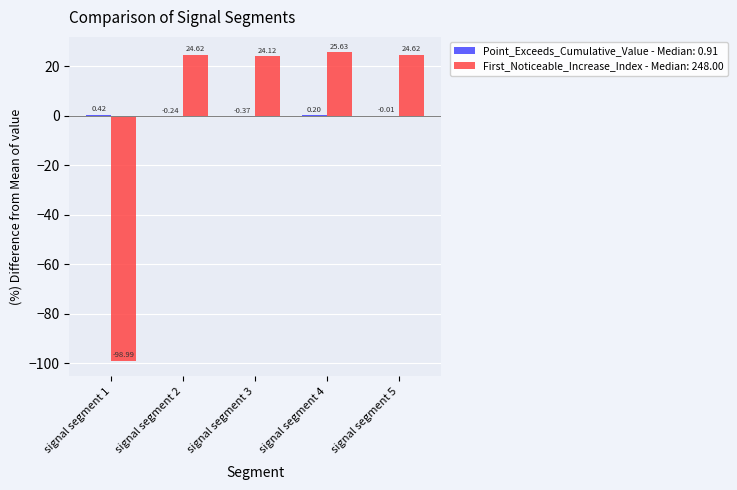

At which category is the sum across all series the highest?

signal segment 4